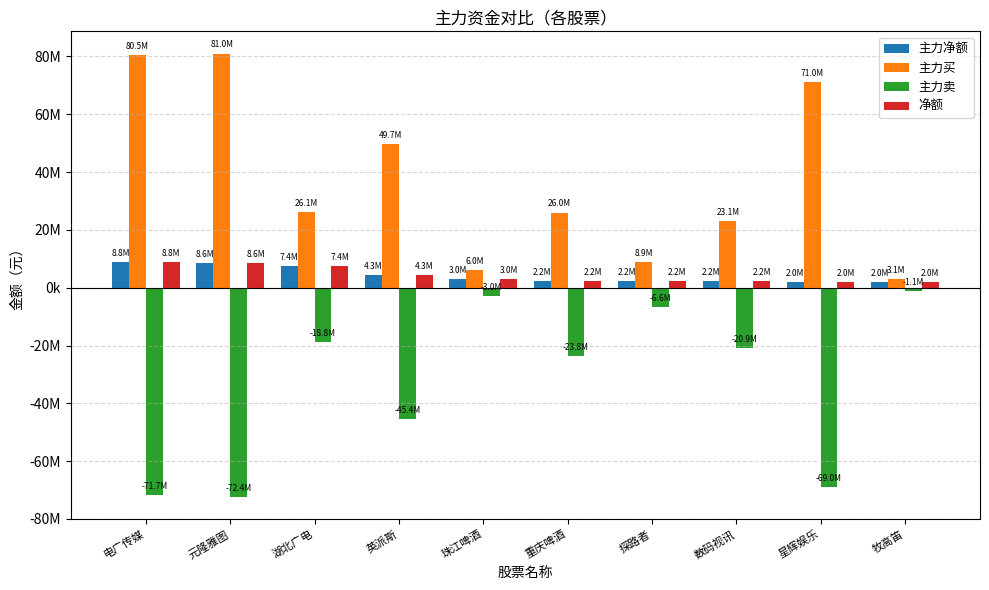

What position from the right is 探路者?

4